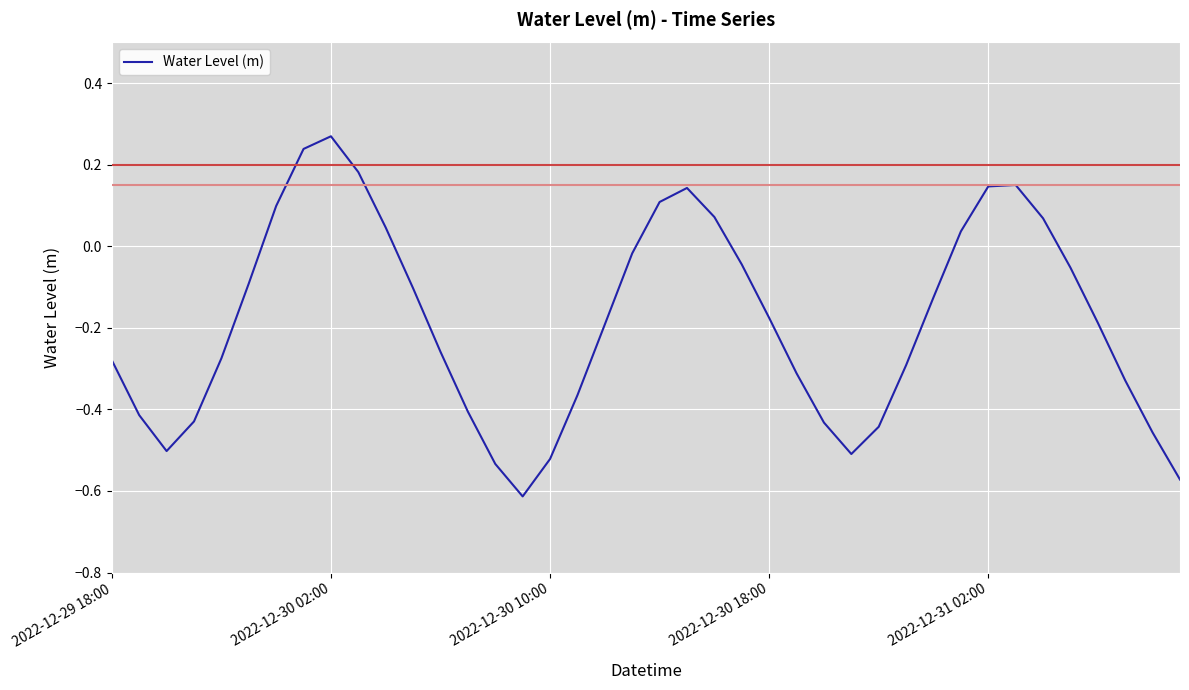

What is the difference between the maximum and minimum values?

0.9